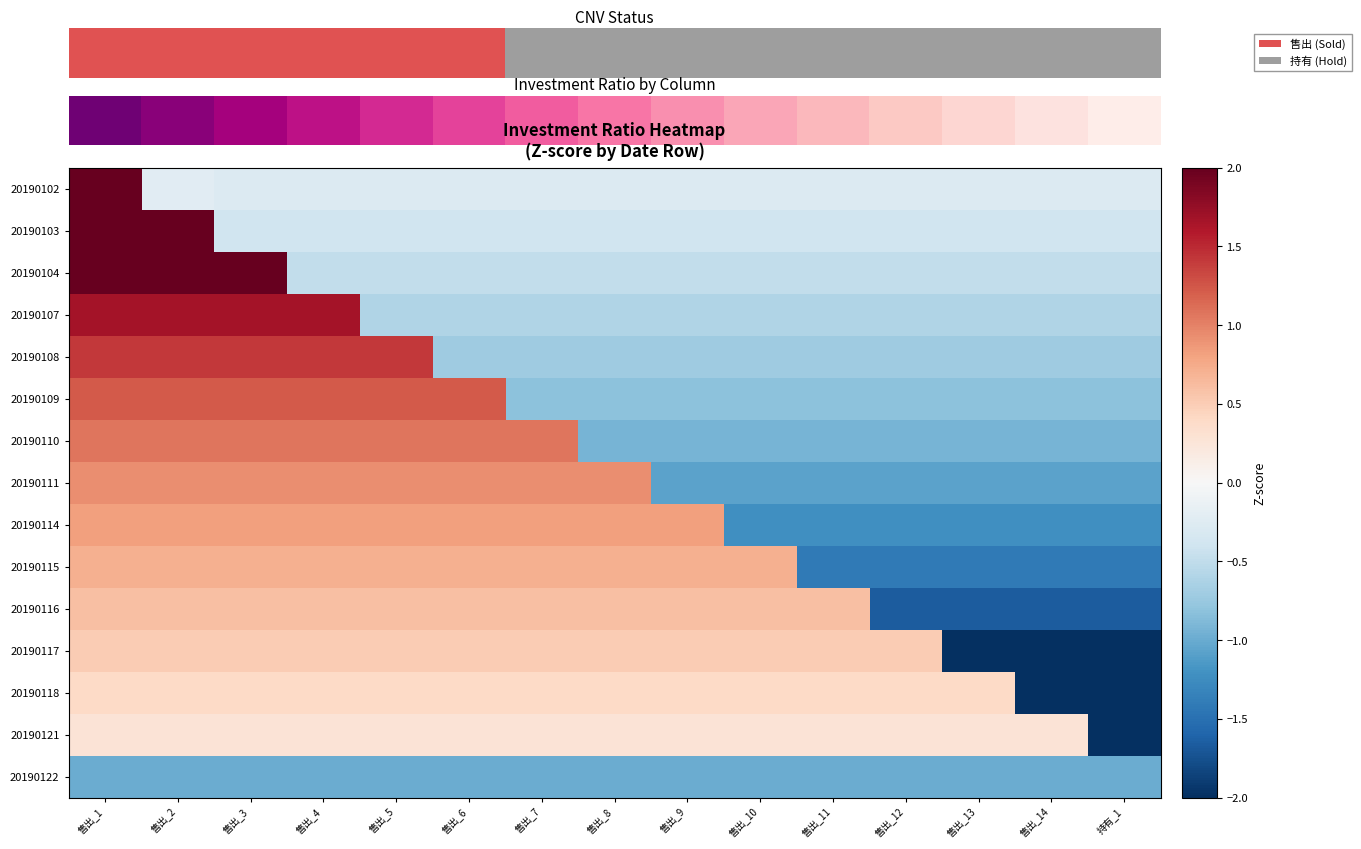

List the series in order of their peak value, lowest first.

20190122, 20190121, 20190118, 20190117, 20190116, 20190115, 20190114, 20190111, 20190110, 20190109, 20190108, 20190107, 20190104, 20190103, 20190102